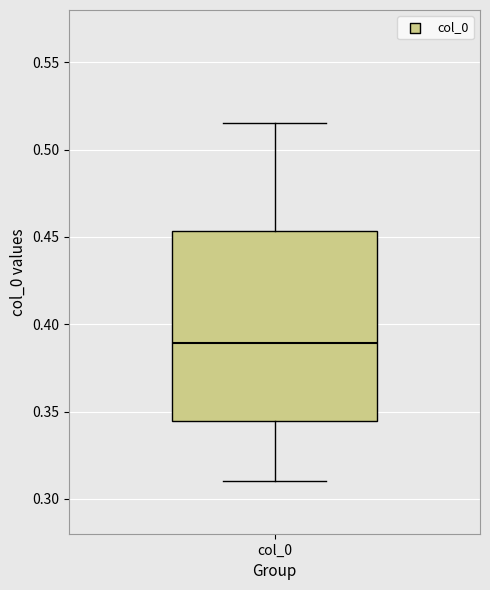

Read this box plot against the y-axis: the position of the median line, the range covered by the box, and the ends of both whiskers. The values are not printed on the chart, so give them approximately, as read against the axis.

median 0.390, box 0.345 to 0.455, whiskers 0.310 to 0.515